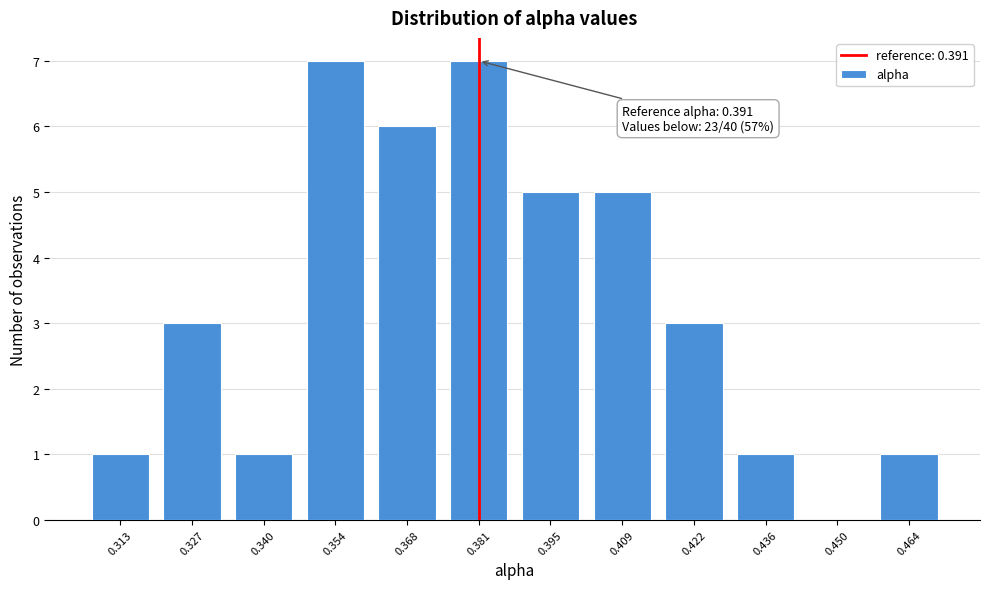

Reading left to right, list all the values displayed in this chart.

0.313=1	0.327=3	0.340=1	0.354=7	0.368=6	0.381=7	0.395=5	0.409=5	0.422=3	0.436=1	0.450=0	0.464=1